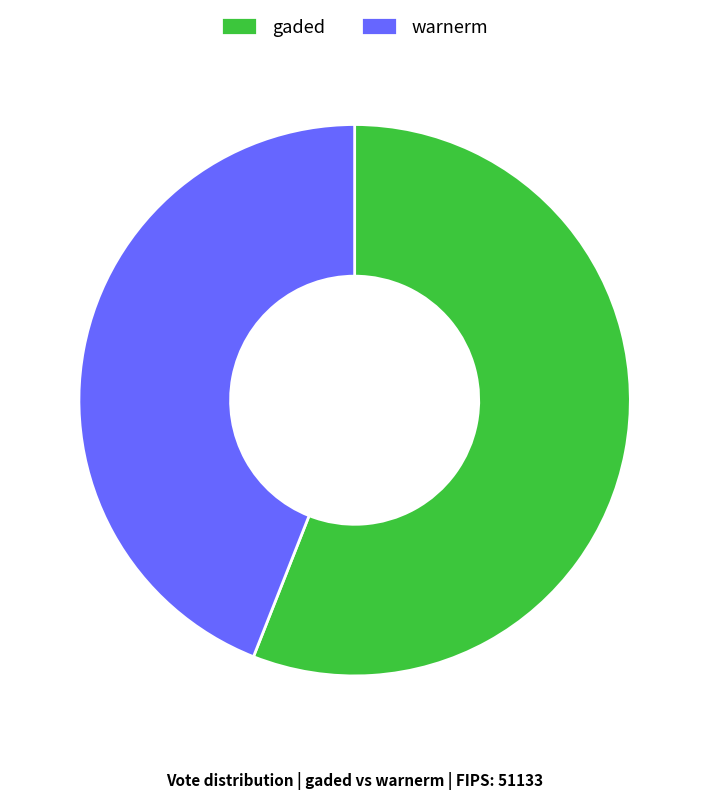

Combined, do gaded and warnerm account for over 50%?

Yes